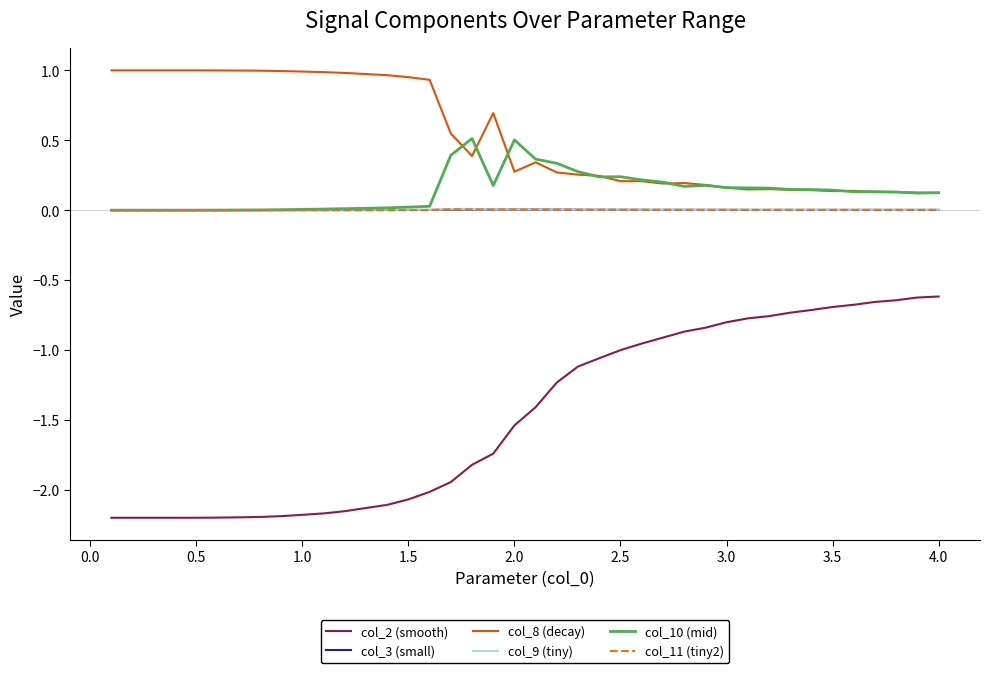

True or false: col_9 (tiny) and col_2 (smooth) cross at least once.

False